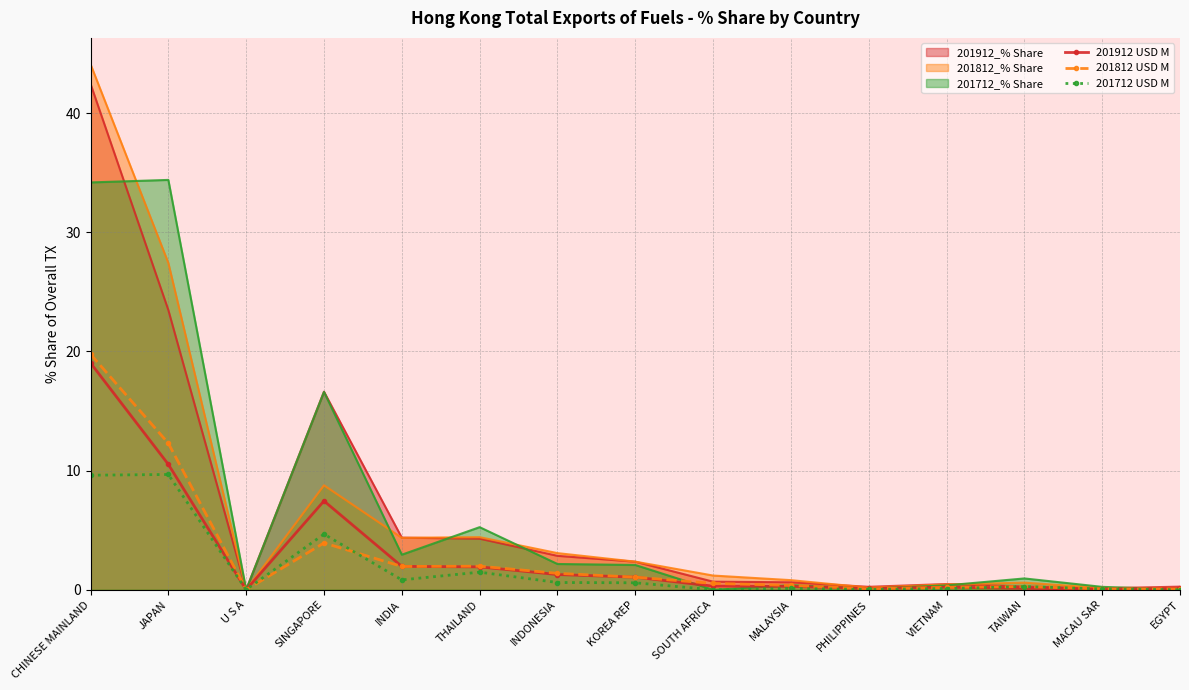

Which category has the highest value in the 201912_% Share series?

CHINESE MAINLAND